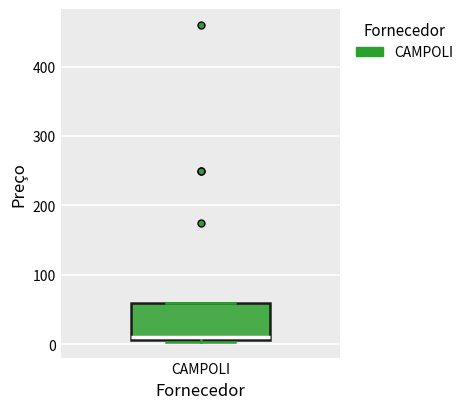

Read this box plot against the y-axis: the position of the median line, the range covered by the box, and the ends of both whiskers. The values are not printed on the chart, so give them approximately, as read against the axis.

median 10 (just above the box's lower edge), box 10 to 60, whiskers 0 to 60